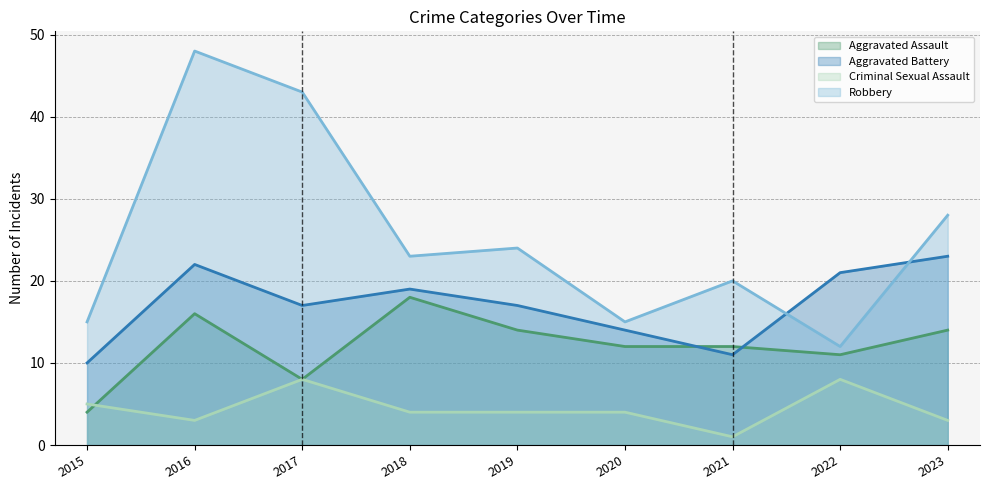

What is the spread (max minus min) of values at 2023?

25